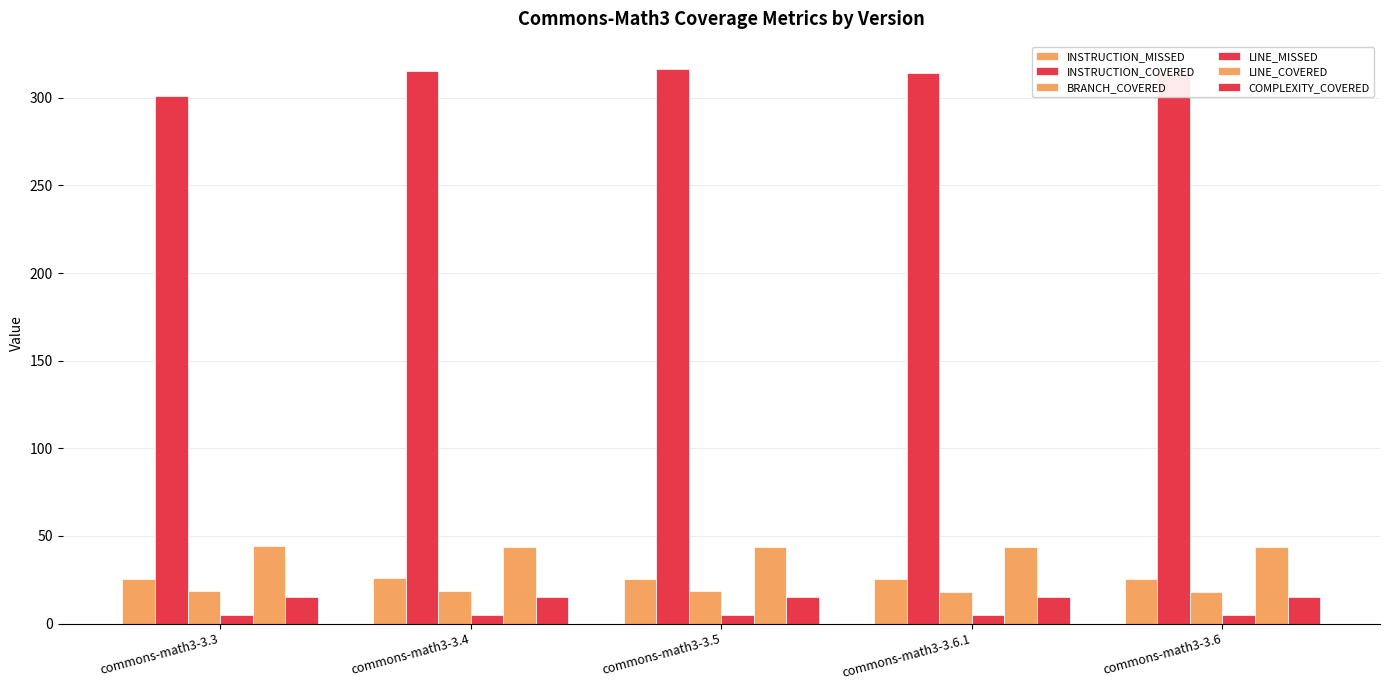

What is the label of the 1st bar from the right?

commons-math3-3.6